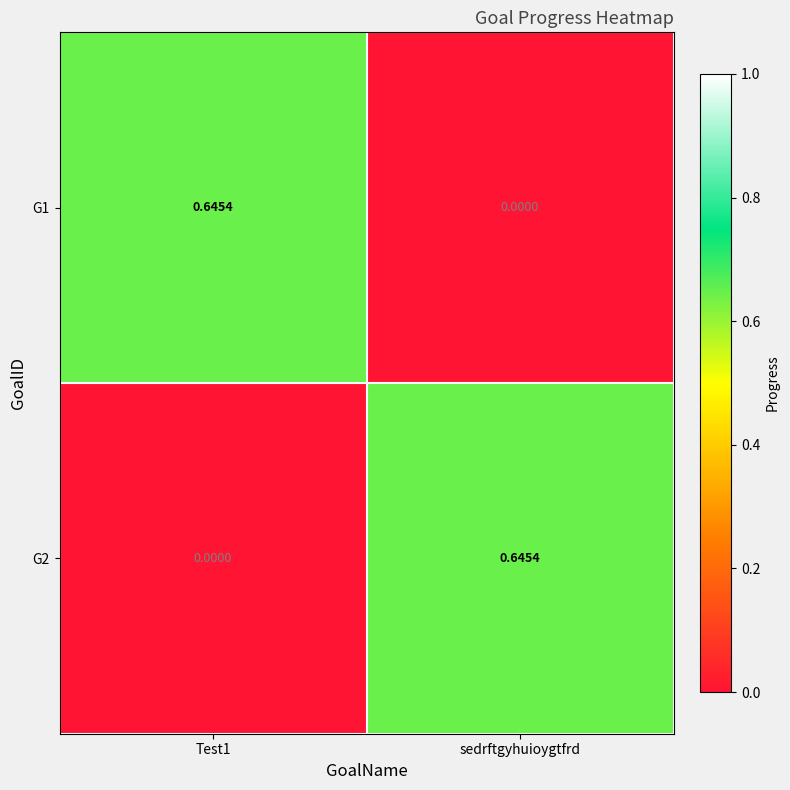

Where is G1 nearest to the value 0?

sedrftgyhuioygtfrd